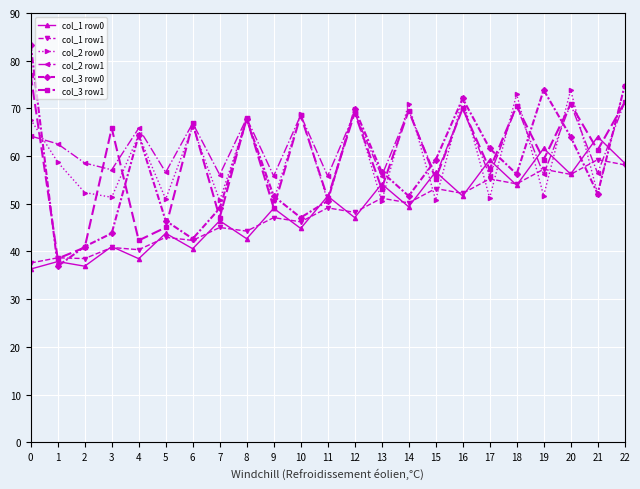

What is the minimum value for col_3 row1?

38.5